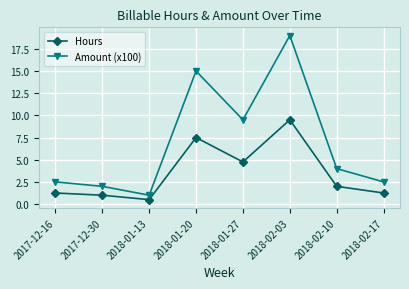

Which category has the lowest value across all series?

2018-01-13